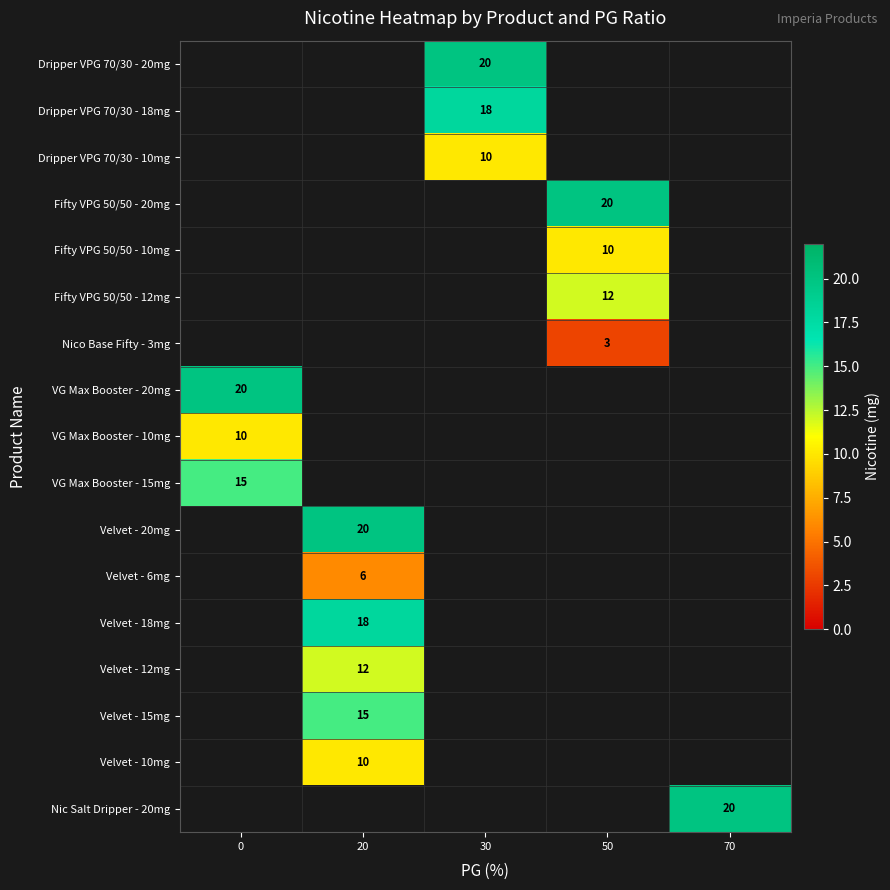

Which label corresponds to the smallest value in the chart?

50